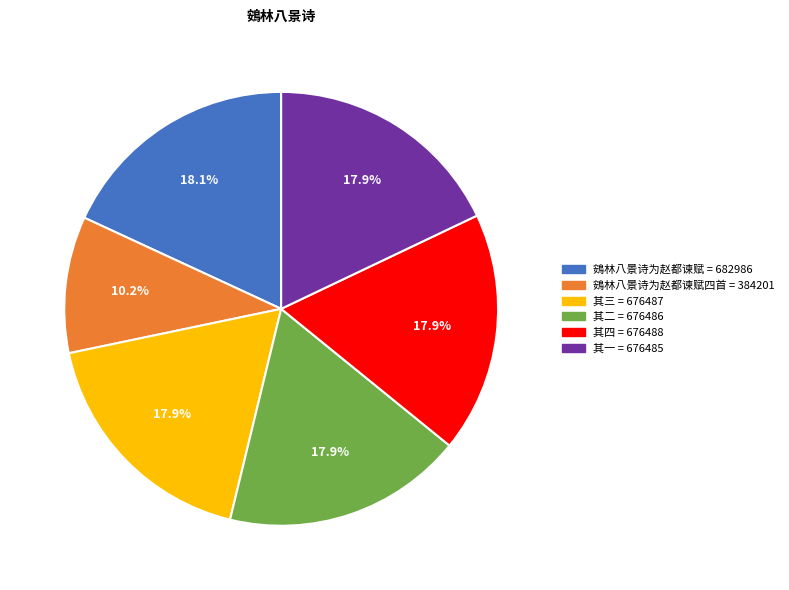

To the nearest percent, what is the average slice percentage?

17%